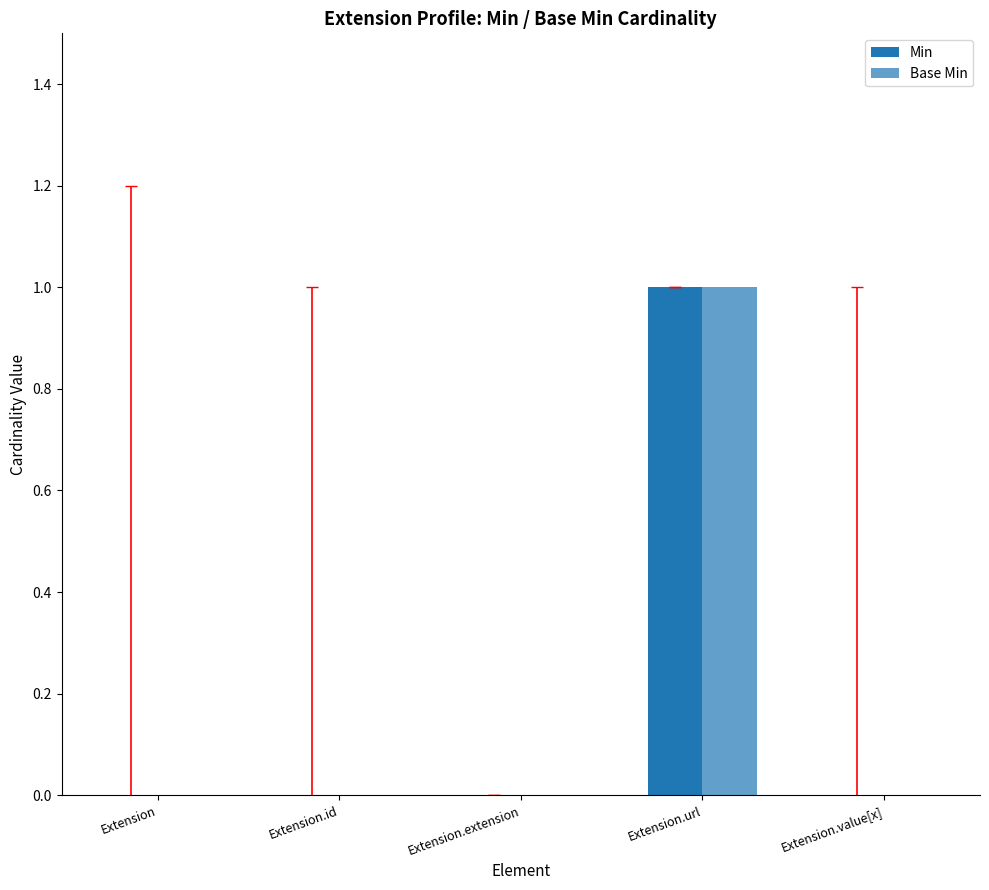

How many data points does each series have?

5